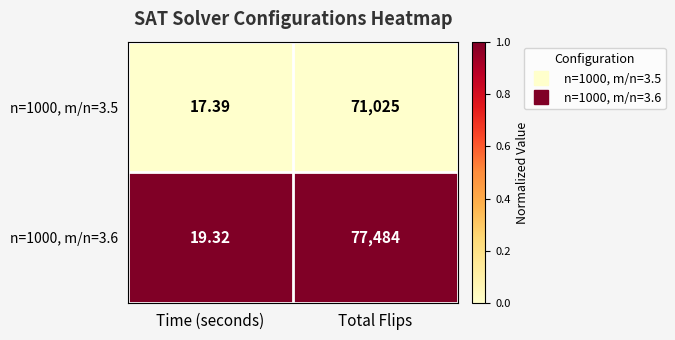

Which series changed the most between Time (seconds) and Total Flips?

n=1000, m/n=3.6